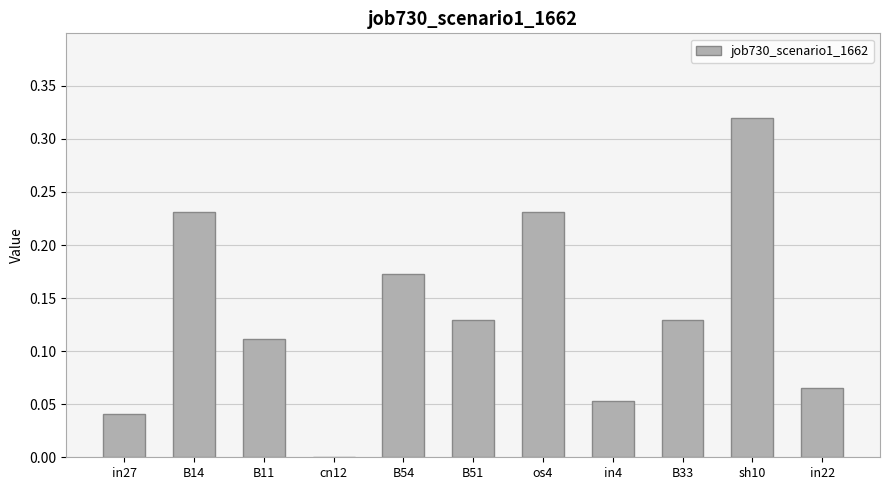

At which category does the chart reach its peak across all series?

sh10